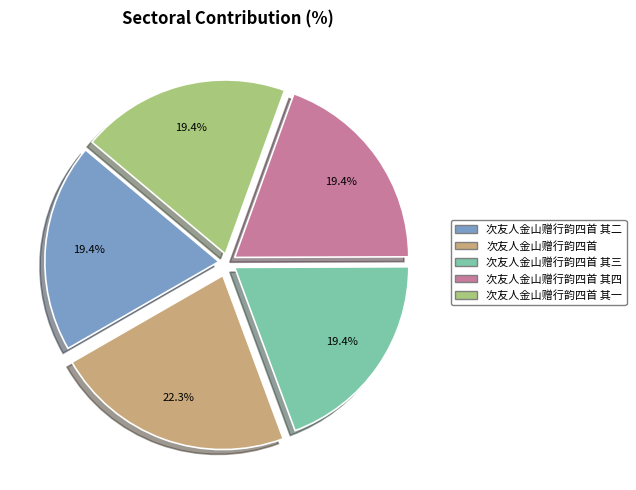

Does any single category account for the majority?

No